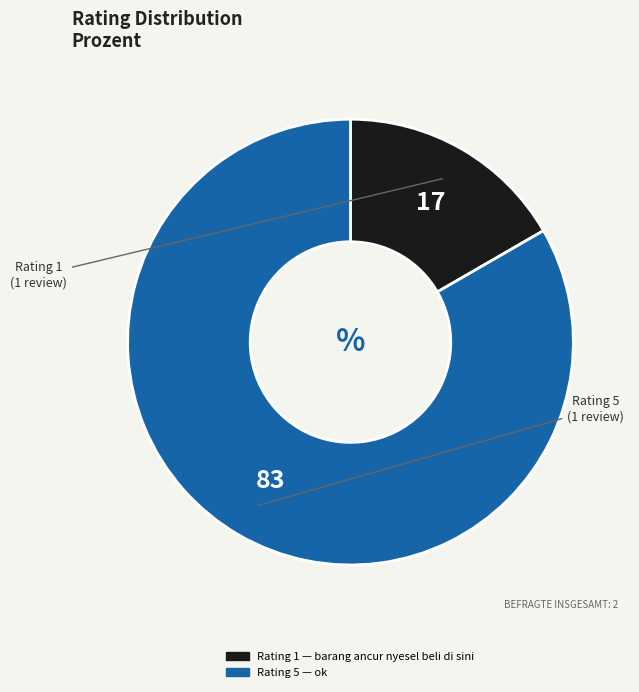

Is there a majority slice in this chart?

Yes